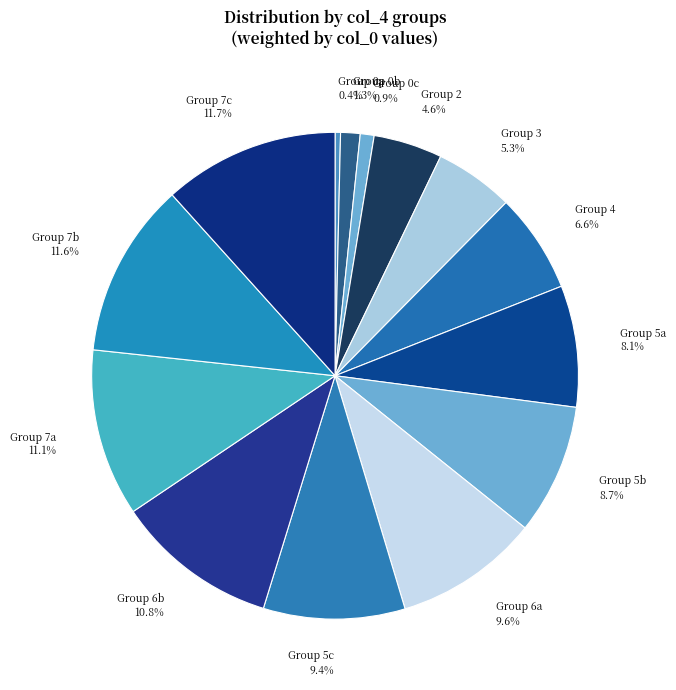

Combined, do Group 7c 11.7% and Group 7b 11.6% account for over 50%?

No